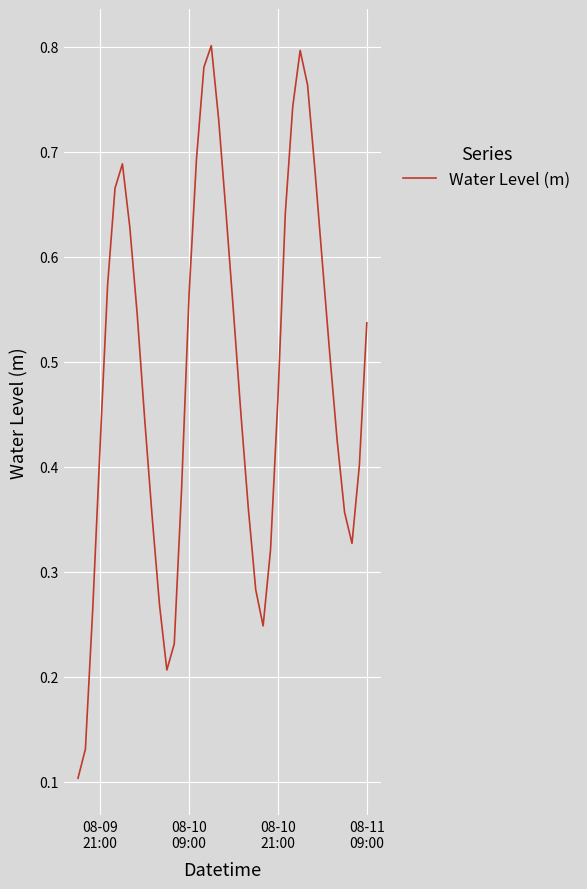

How many lines are shown in the chart?

1